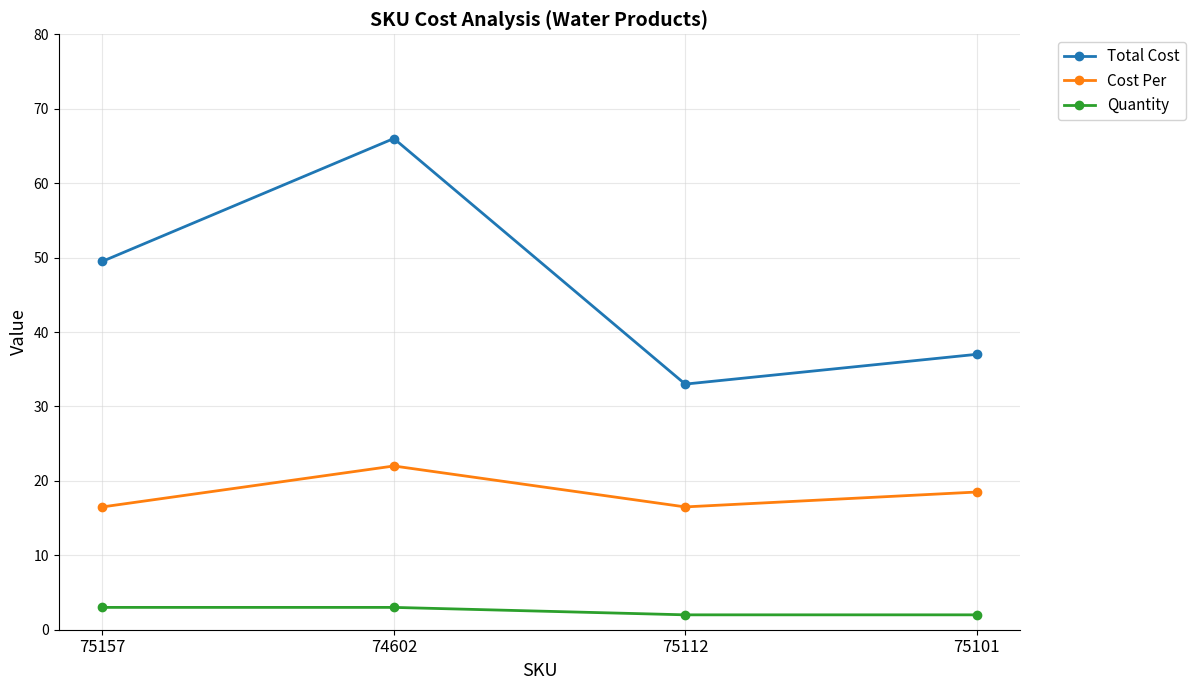

At which label does Total Cost first exceed 49?

75157